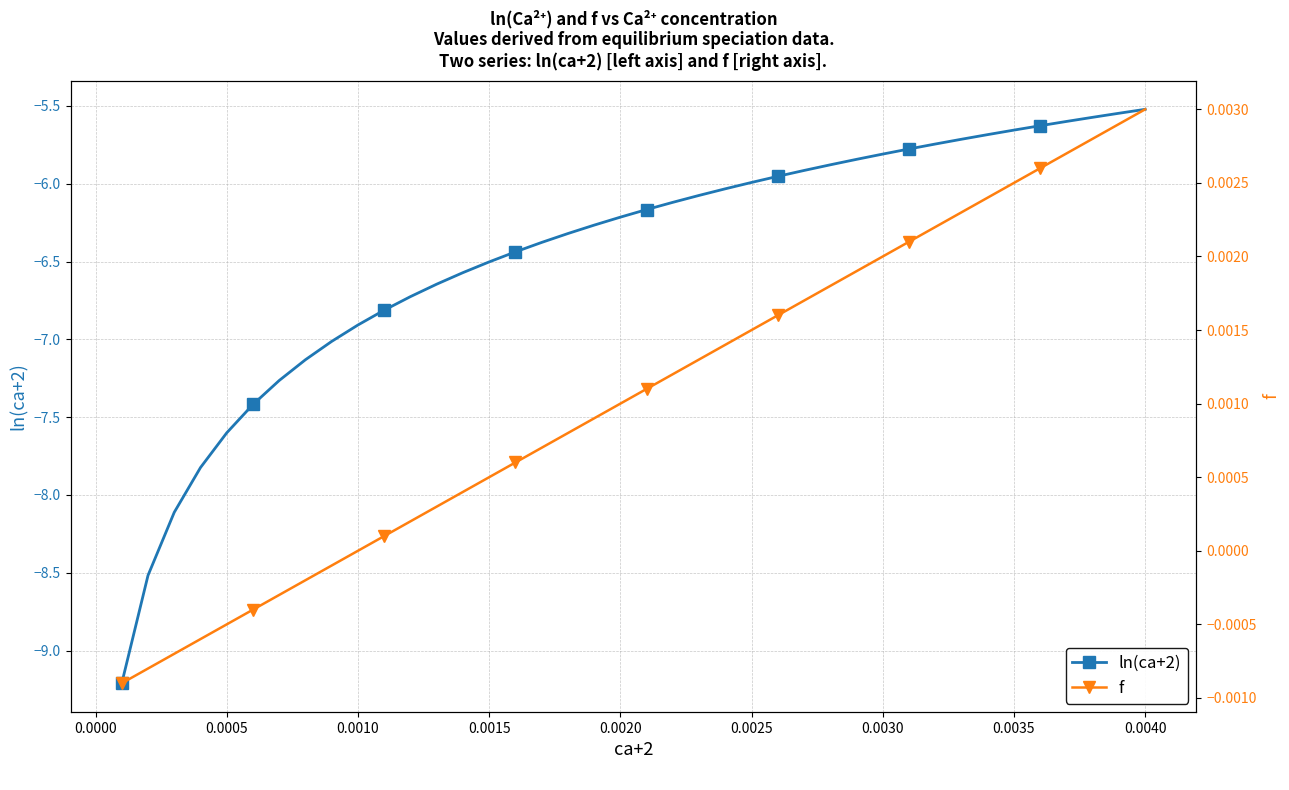

True or false: ln(ca+2) and f intersect in this chart.

False